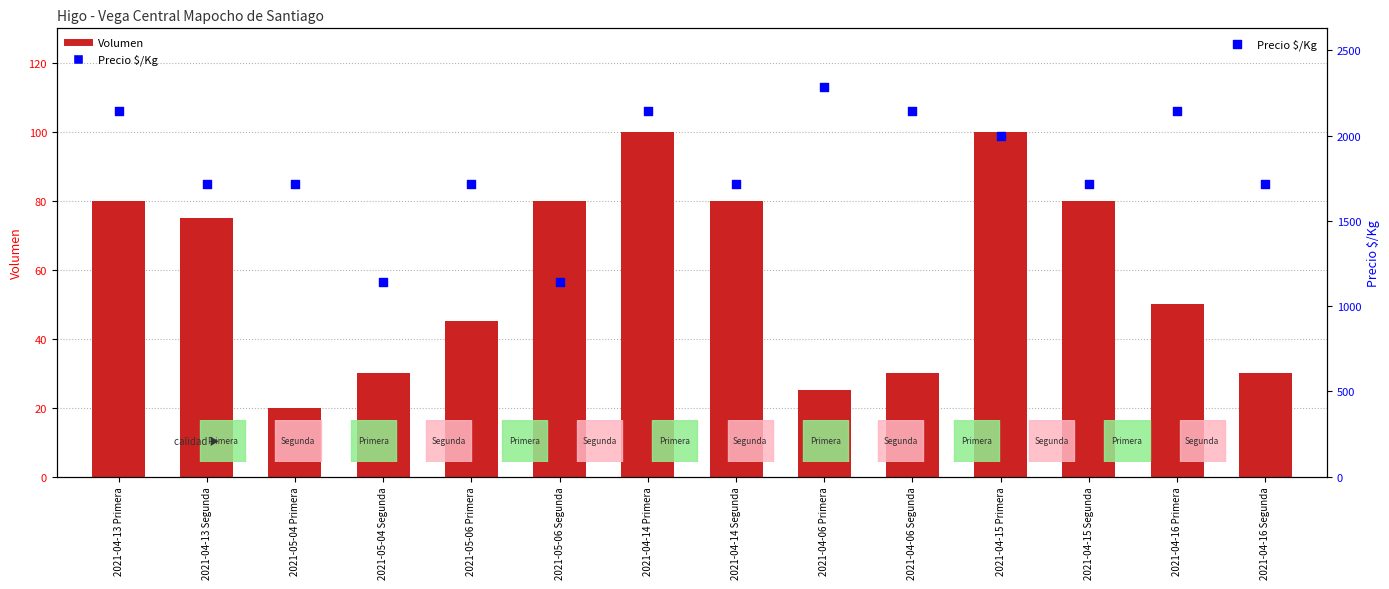

Which series contains the lowest Y value?

Volumen